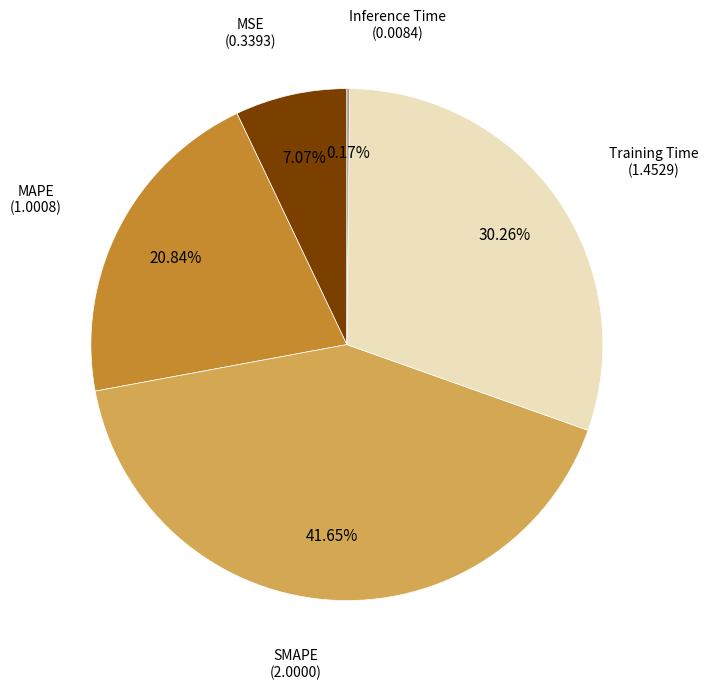

Is there any slice that represents more than half of the pie?

No